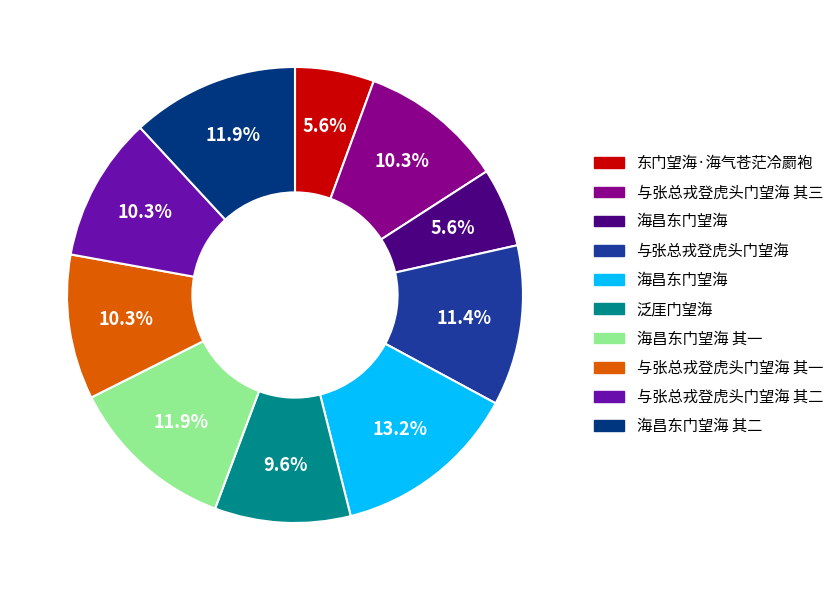

Does any single category account for the majority?

No